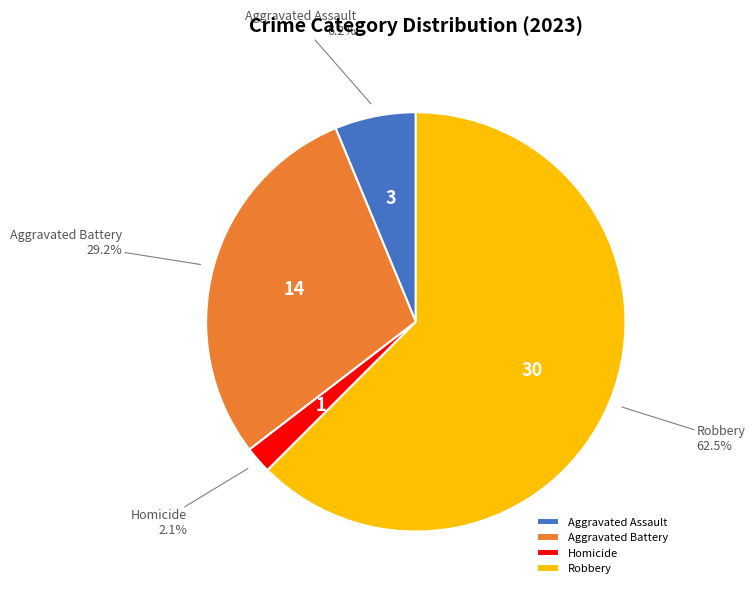

True or false: Homicide accounts for 14% of the total.

False